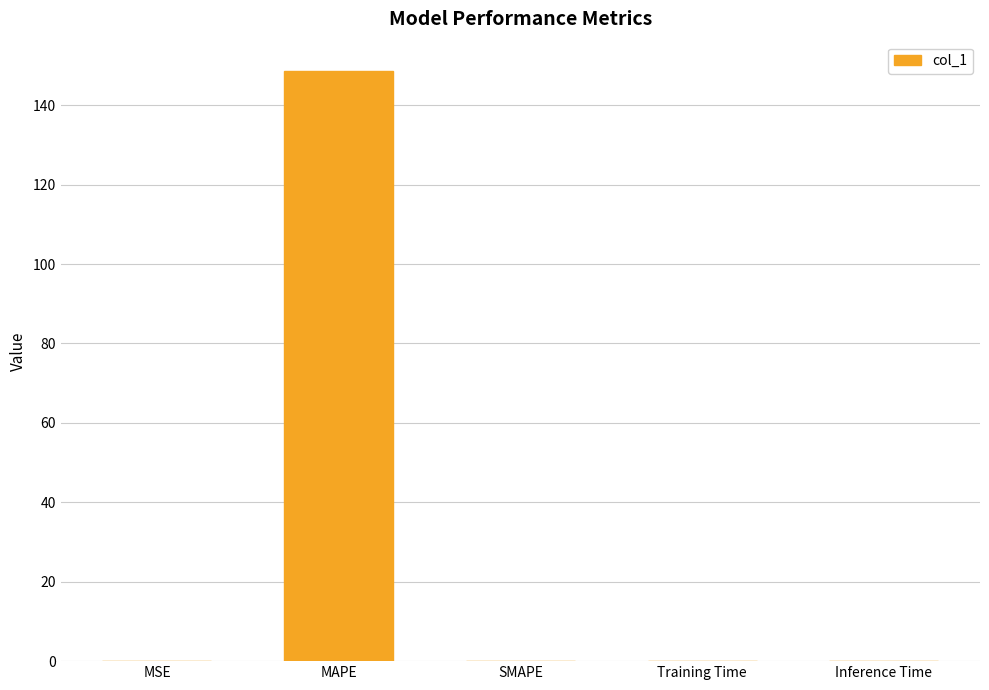

What is the maximum value shown in the chart?

148.6